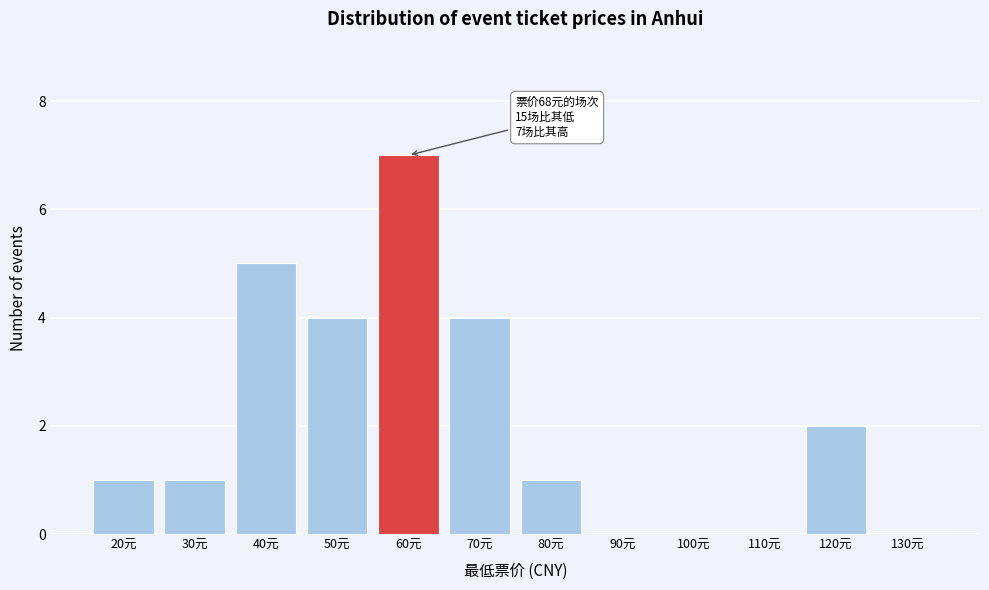

Reading right to left, extract all data points from this chart.

130元=0	120元=2	110元=0	100元=0	90元=0	80元=1	70元=4	60元=7	50元=4	40元=5	30元=1	20元=1